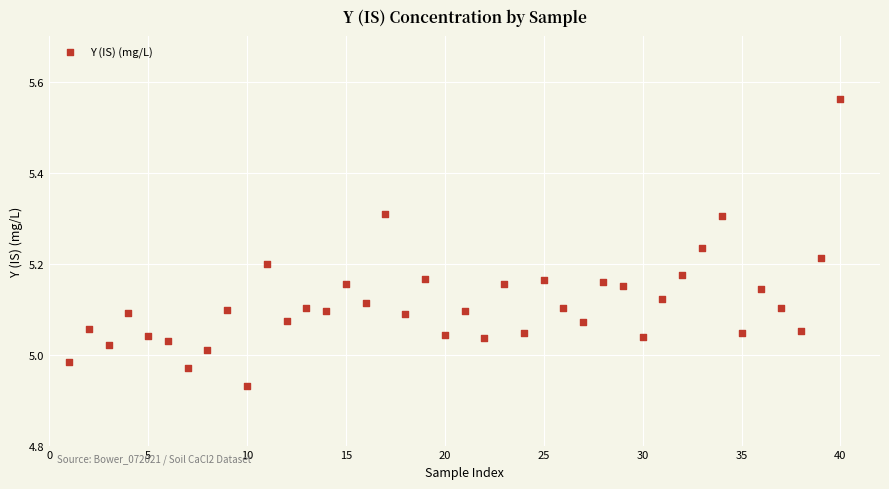

What is the range of Y values (max minus min)?

0.6